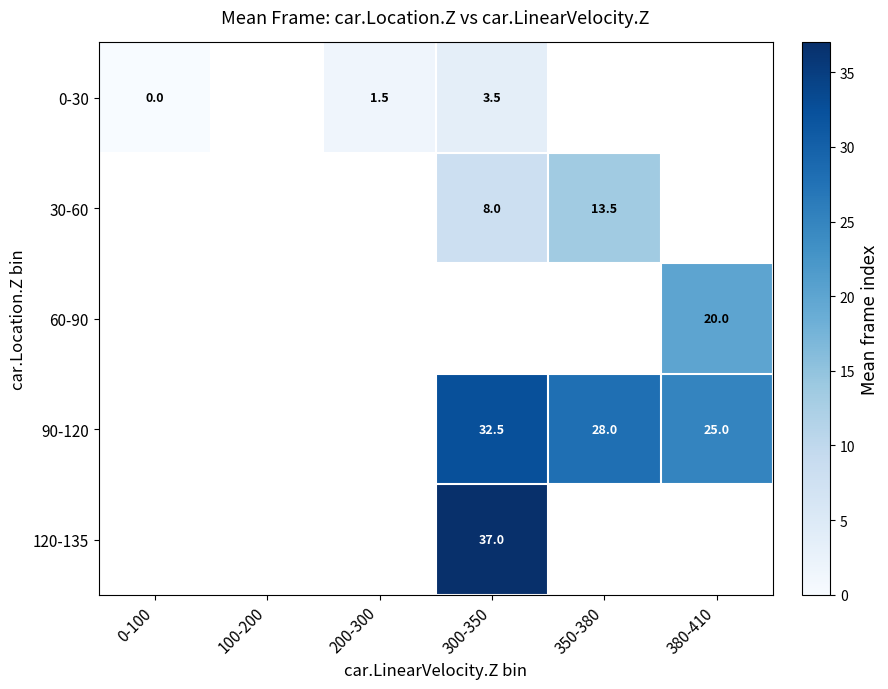

The value of 90-120 at 350-380 is 28.0. True or false?

True